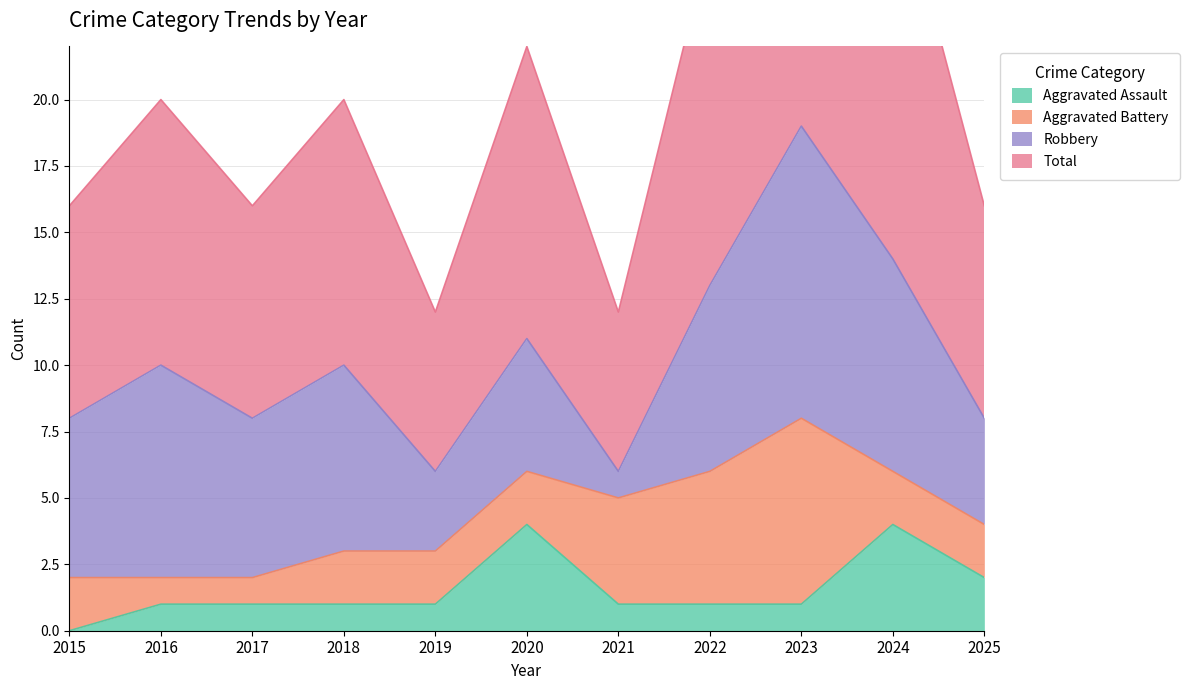

What is the difference between the second highest and second lowest values in the Aggravated Assault series?

3